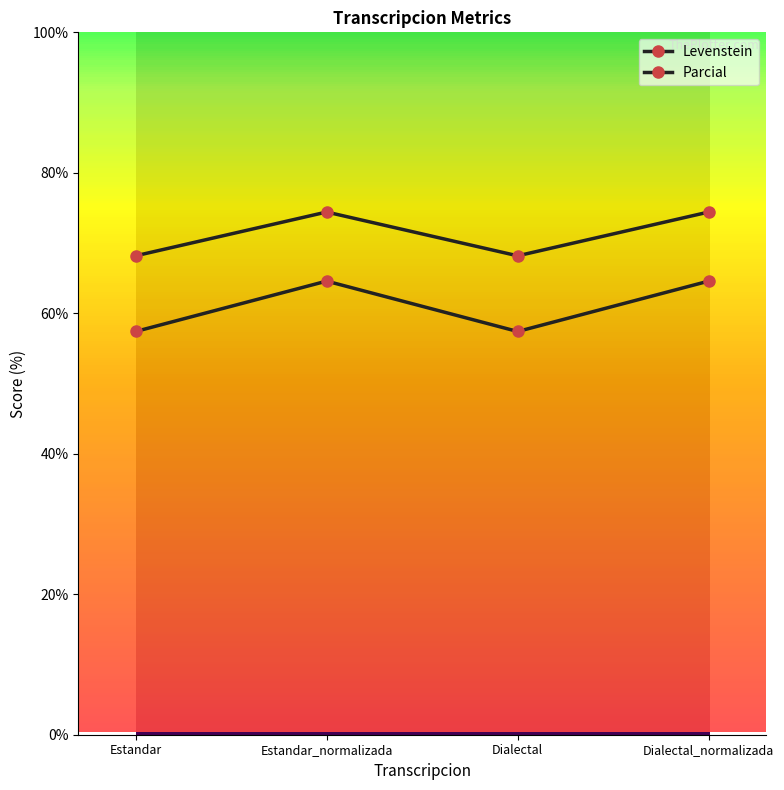

Between Estandar_normalizada and Dialectal_normalizada, which series saw the biggest shift?

Levenstein